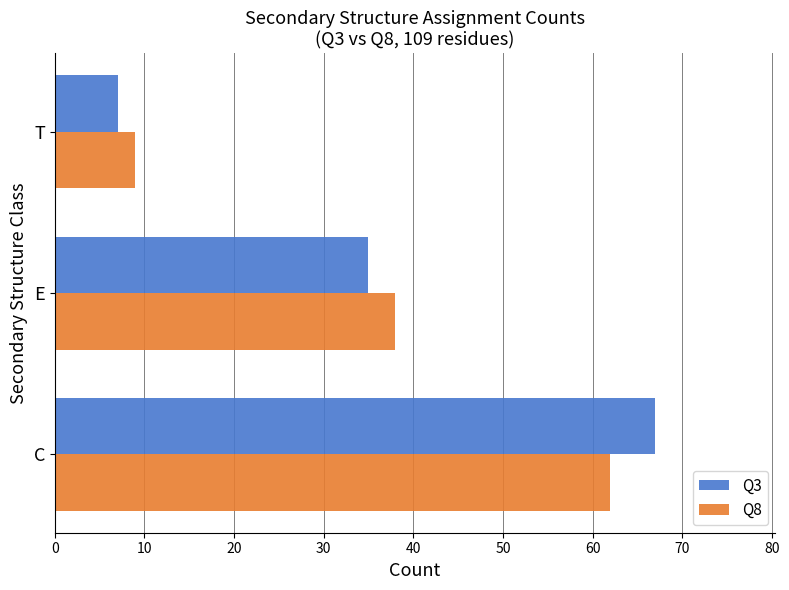

Which series has the largest range (max minus min)?

Q3